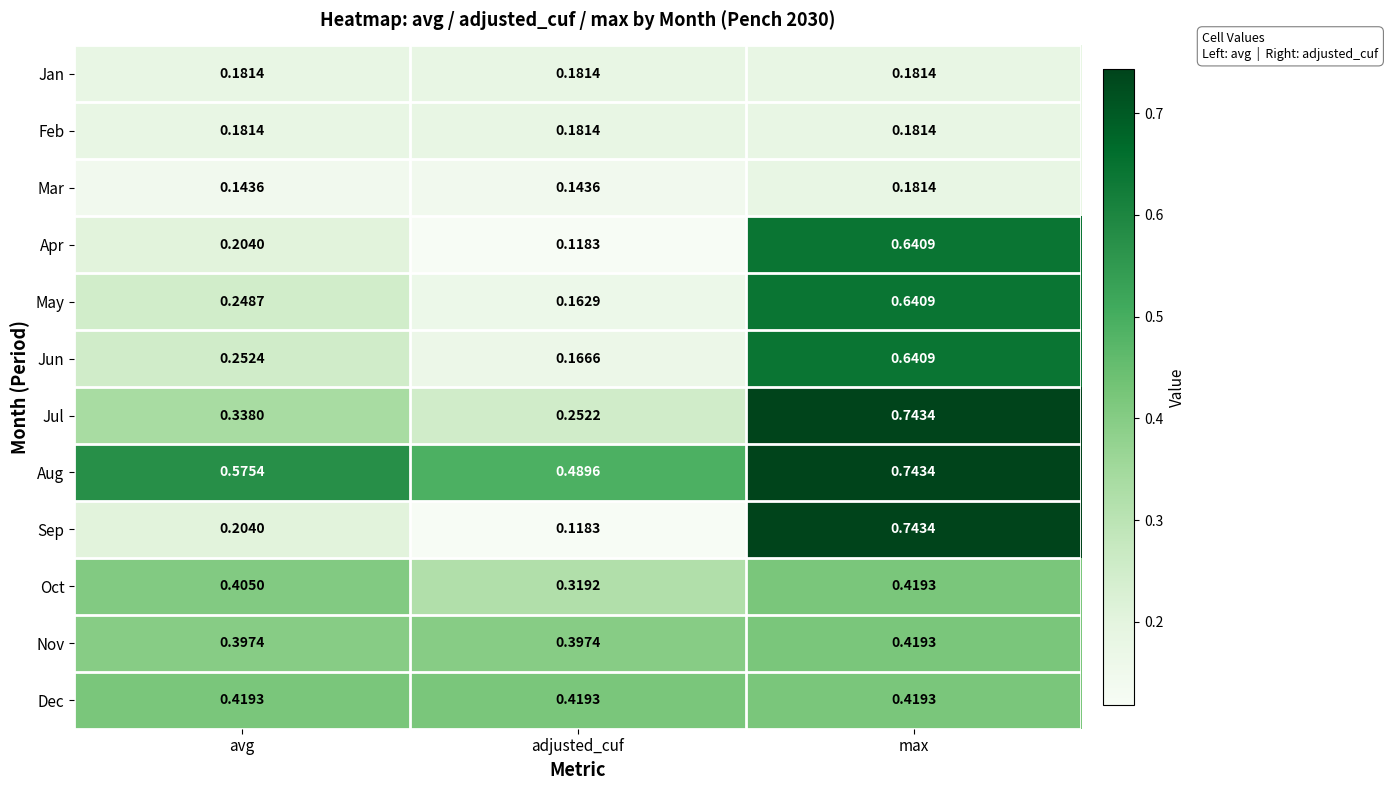

Which series has the largest total across all categories?

Aug